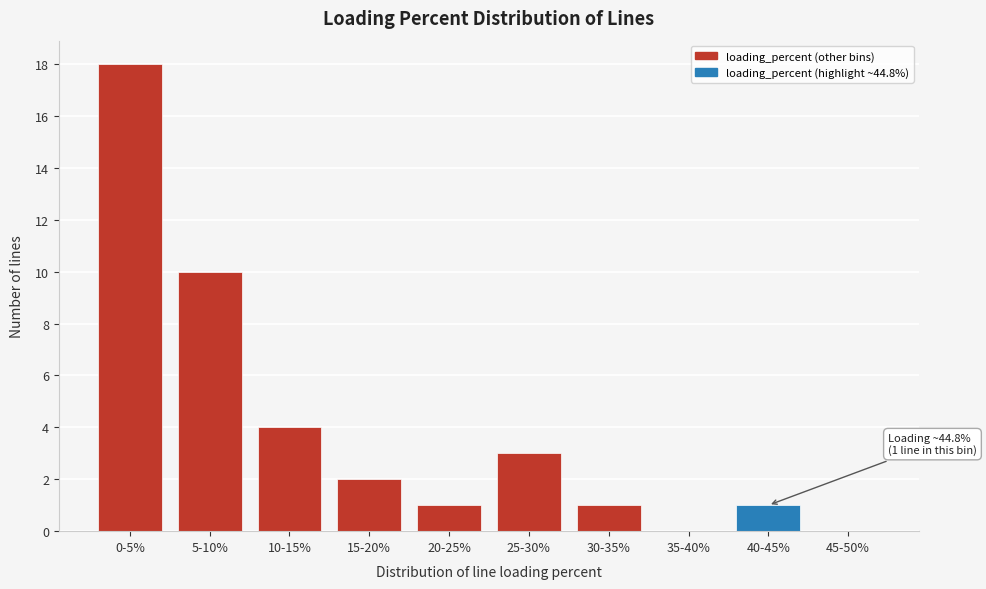

Reading left to right, what are all the values shown in this chart?

0-5%=18	5-10%=10	10-15%=4	15-20%=2	20-25%=1	25-30%=3	30-35%=1	35-40%=0	40-45%=1	45-50%=0